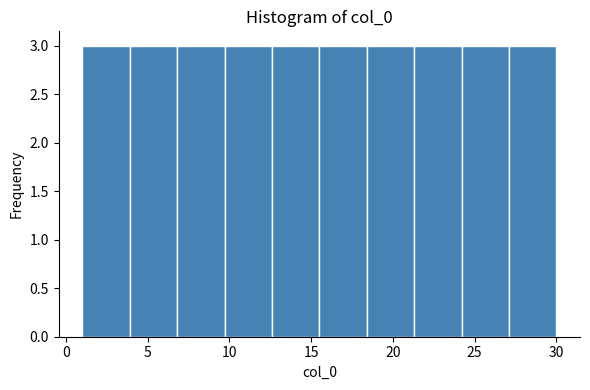

Reading left to right, transcribe this chart: for each bar, give the range it covers on the x-axis and its height. Neither the bar edges nor the heights are printed on the chart, so give them approximately, as read against the axes.

1.0 to 3.9: 3
3.9 to 6.8: 3
6.8 to 9.7: 3
9.7 to 12.6: 3
12.6 to 15.5: 3
15.5 to 18.4: 3
18.4 to 21.3: 3
21.3 to 24.2: 3
24.2 to 27.1: 3
27.1 to 30.0: 3